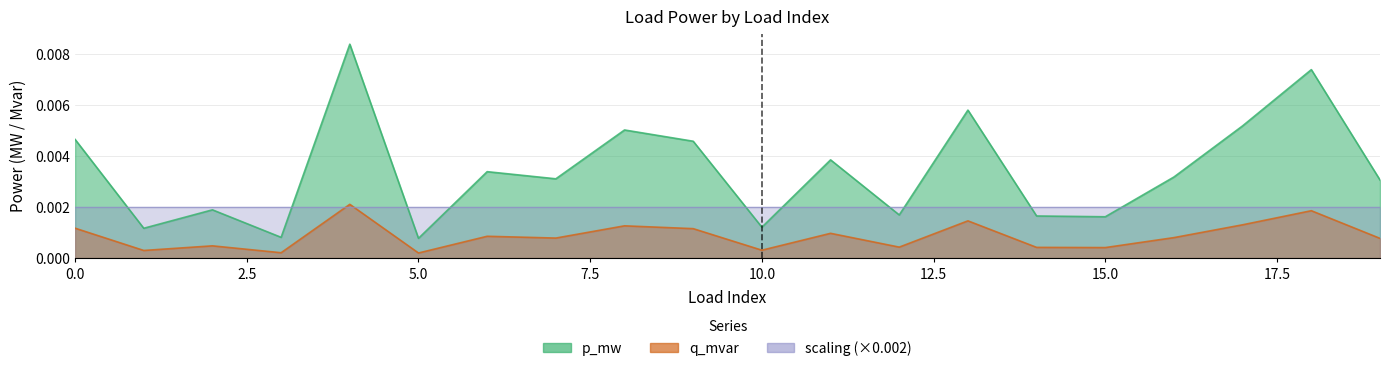

In p_mw, how many points are higher than both neighbors (excluding endpoints)?

7